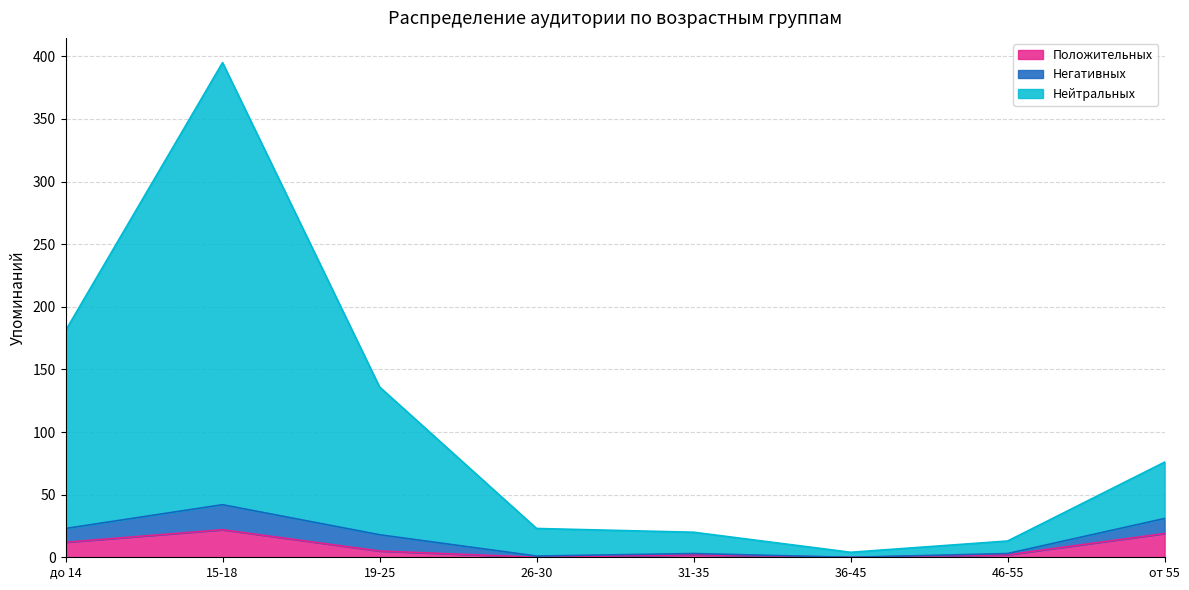

What is the difference between the maximum and minimum values in the Положительных series?

22